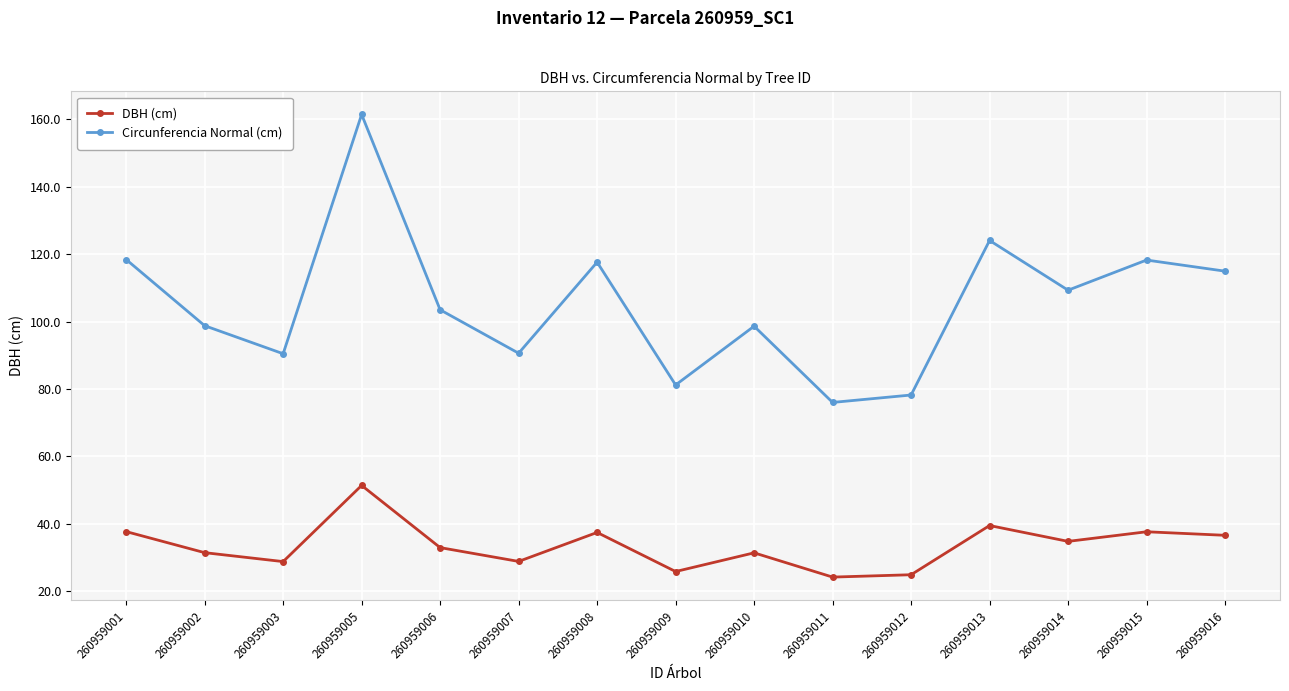

Read the DBH (cm) value at 260959003.

28.8